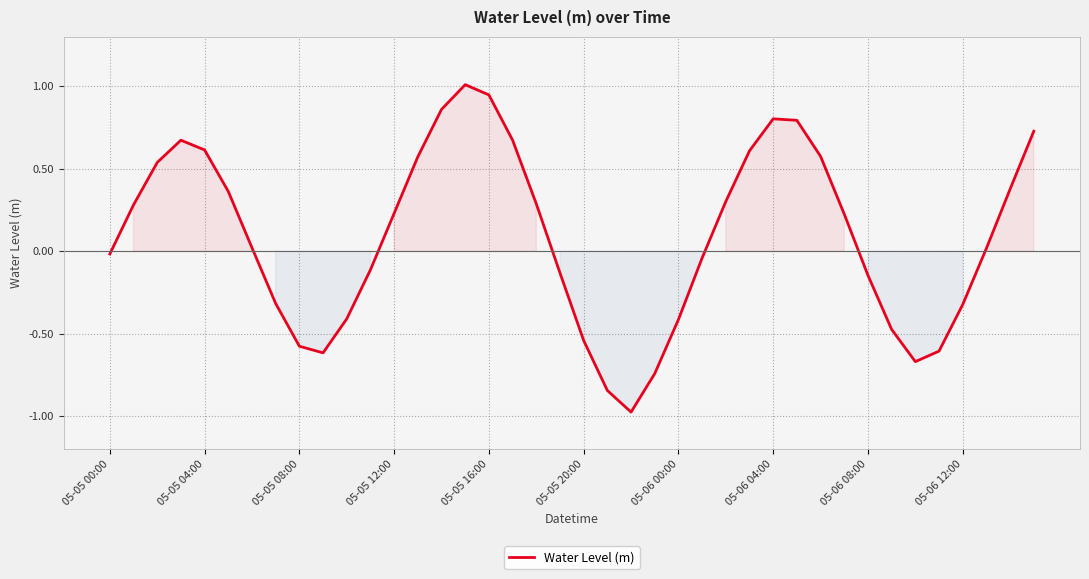

Does the chart have visible grid lines?

Yes